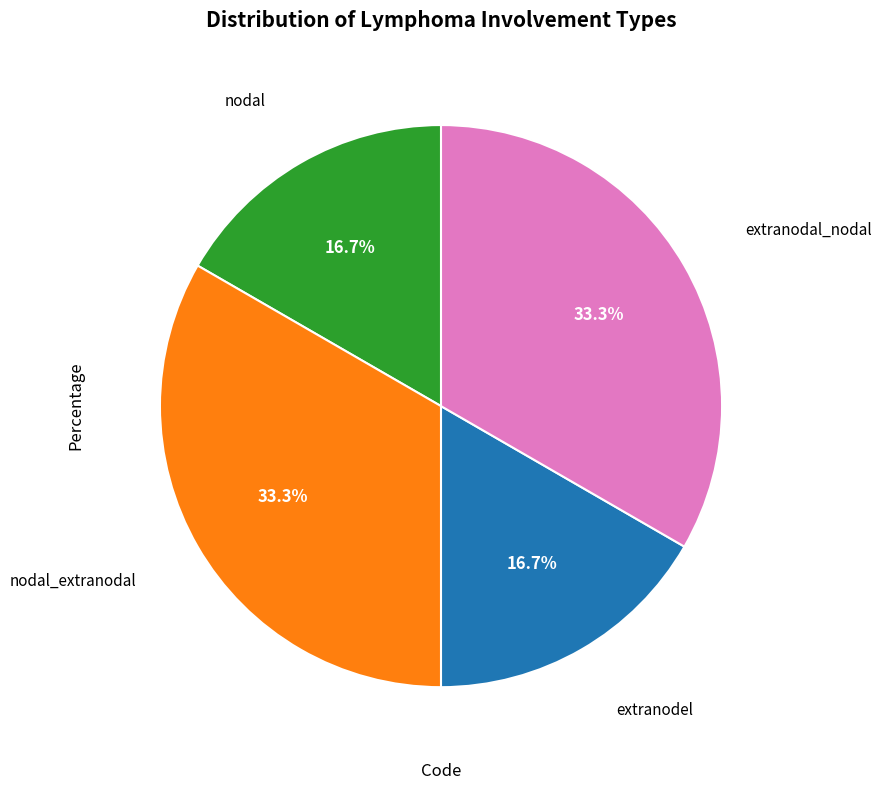

Is there any slice that represents more than half of the pie?

No